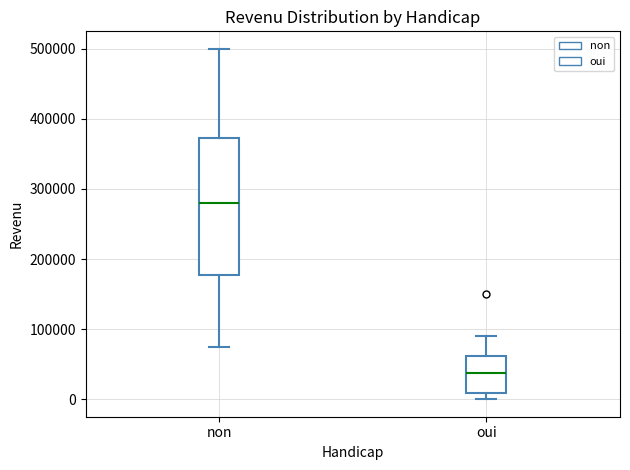

Reading left to right, transcribe this box plot: for each box, give where its median line is, the range the box spans, and where its two whiskers end, as read against the y-axis. The values are not printed on the chart, so give them approximately, as read against the axis.

non: median 280000, box 180000 to 370000, whiskers 80000 to 500000
oui: median 40000, box 10000 to 60000, whiskers 0 to 90000